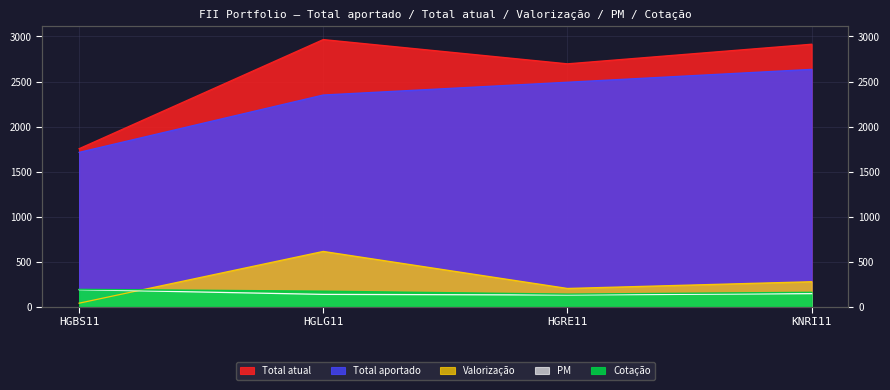

What is the smallest value displayed?

40.5